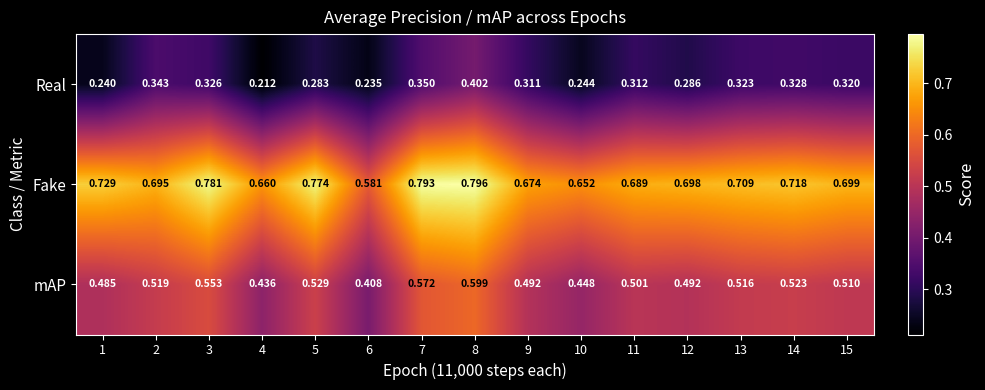

Is the value of mAP at 5 greater than the value of Real at 5?

Yes